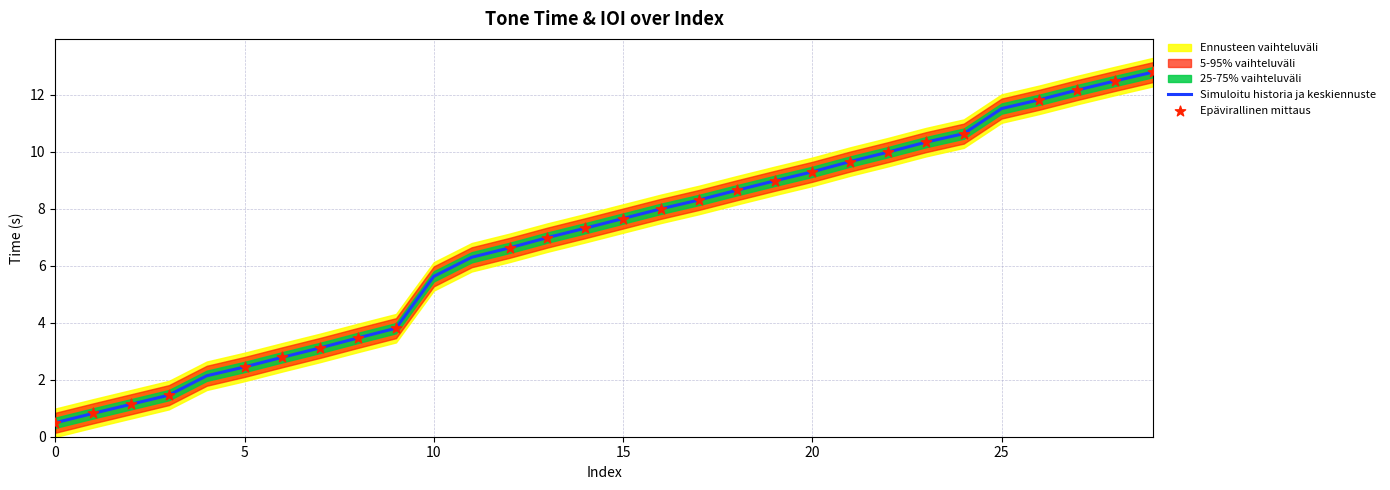

What is the change in value from 11 to 15?

+1.4